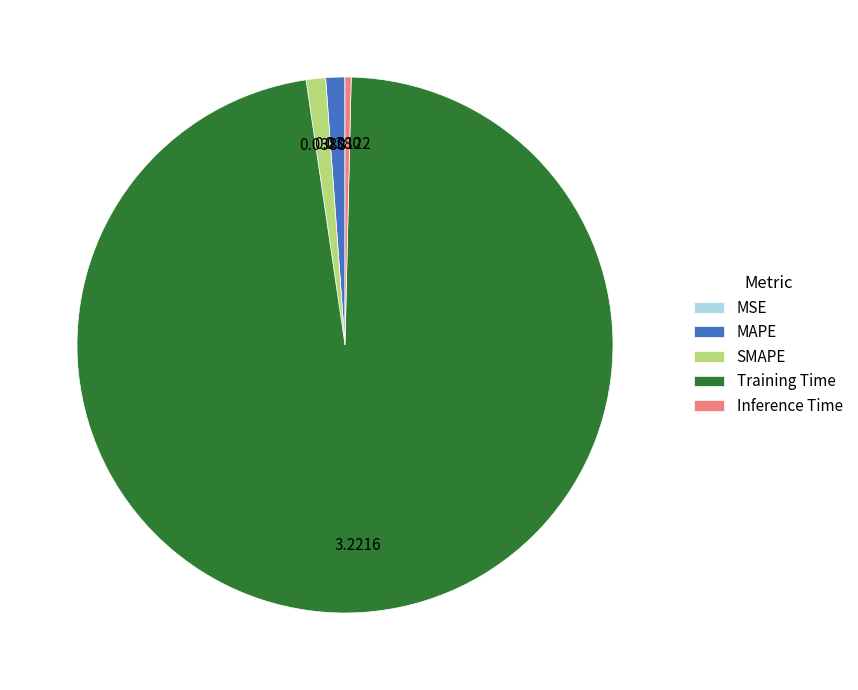

Does Inference Time represent more than half of the total?

No